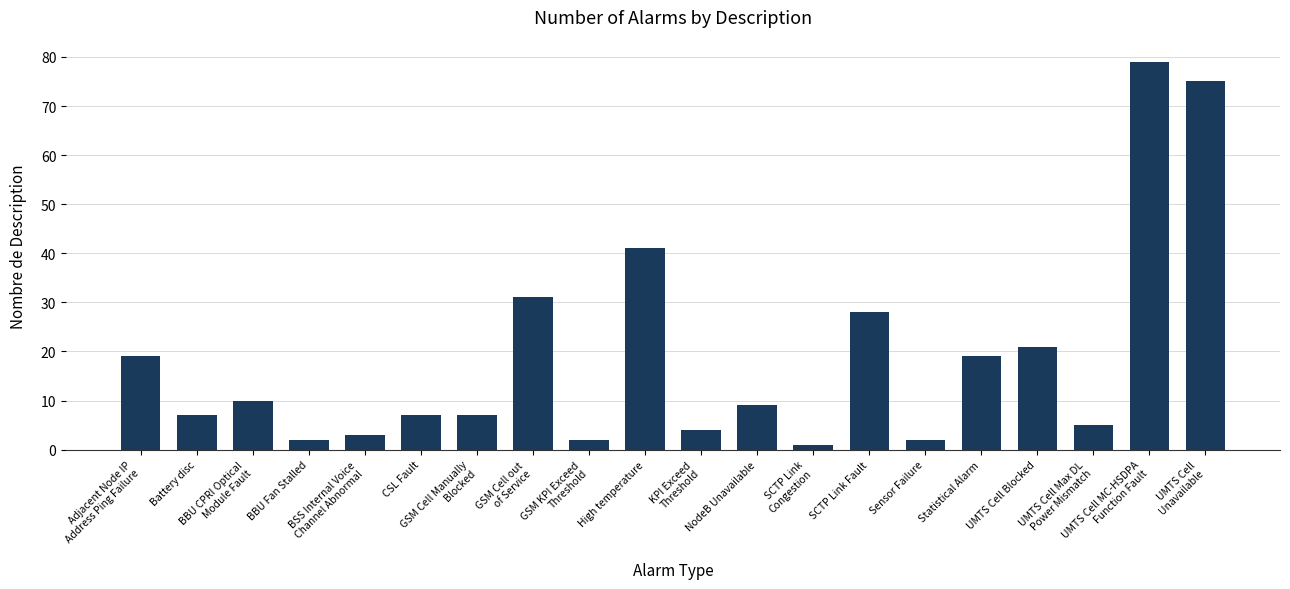

Reading left to right, transcribe all the data shown in this chart.

19	7	10	2	3	7	7	31	2	41	4	9	1	28	2	19	21	5	79	75